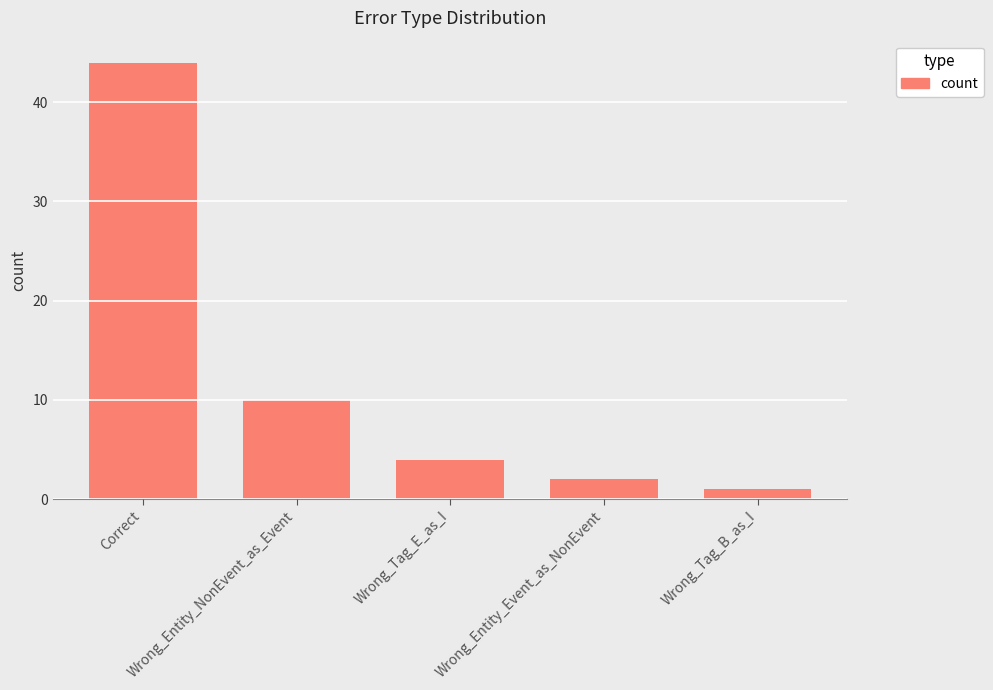

What is the minimum value shown in the chart?

1